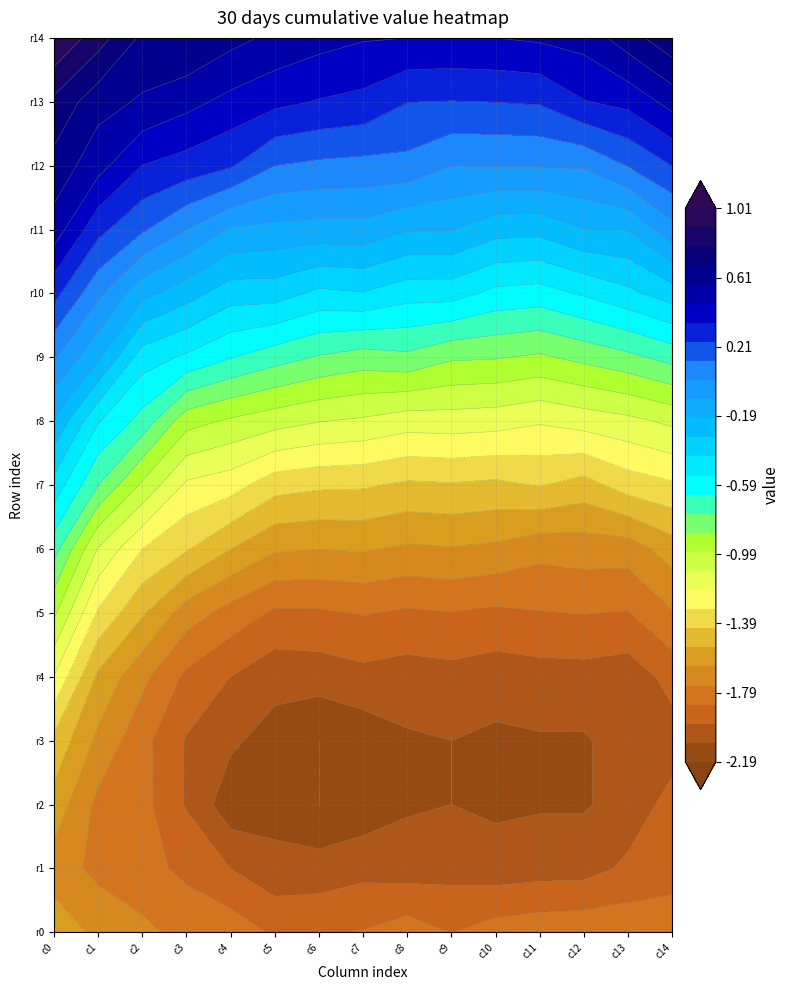

How many distinct data groups are displayed?

15